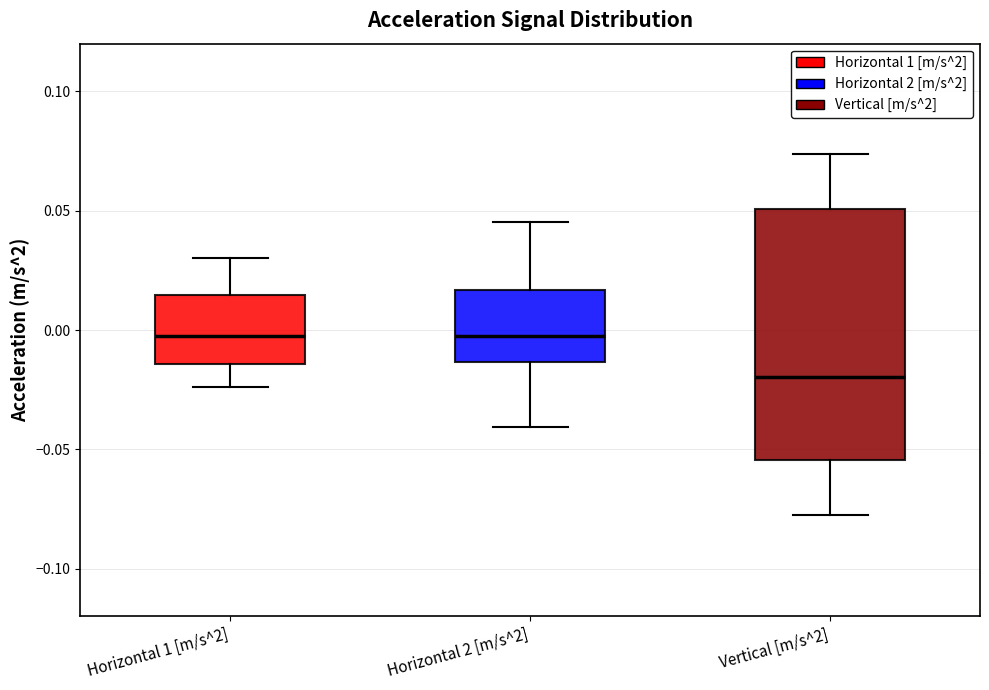

Reading left to right, read every box against the y-axis: the position of its median line, the range the box covers, and the ends of its whiskers. The values are not printed on the chart, so give them approximately, as read against the axis.

Horizontal 1 [m/s^2]: median 0.000, box -0.015 to 0.015, whiskers -0.025 to 0.030
Horizontal 2 [m/s^2]: median -0.005, box -0.015 to 0.015, whiskers -0.040 to 0.045
Vertical [m/s^2]: median -0.020, box -0.055 to 0.050, whiskers -0.080 to 0.075